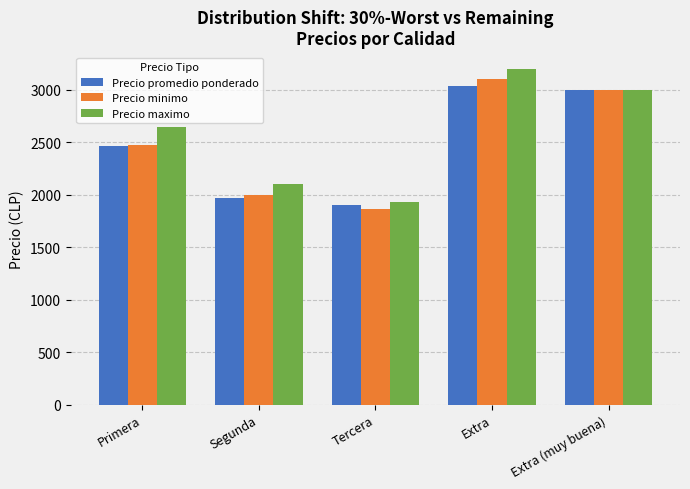

What is the total value across all series at Extra?

9337.5